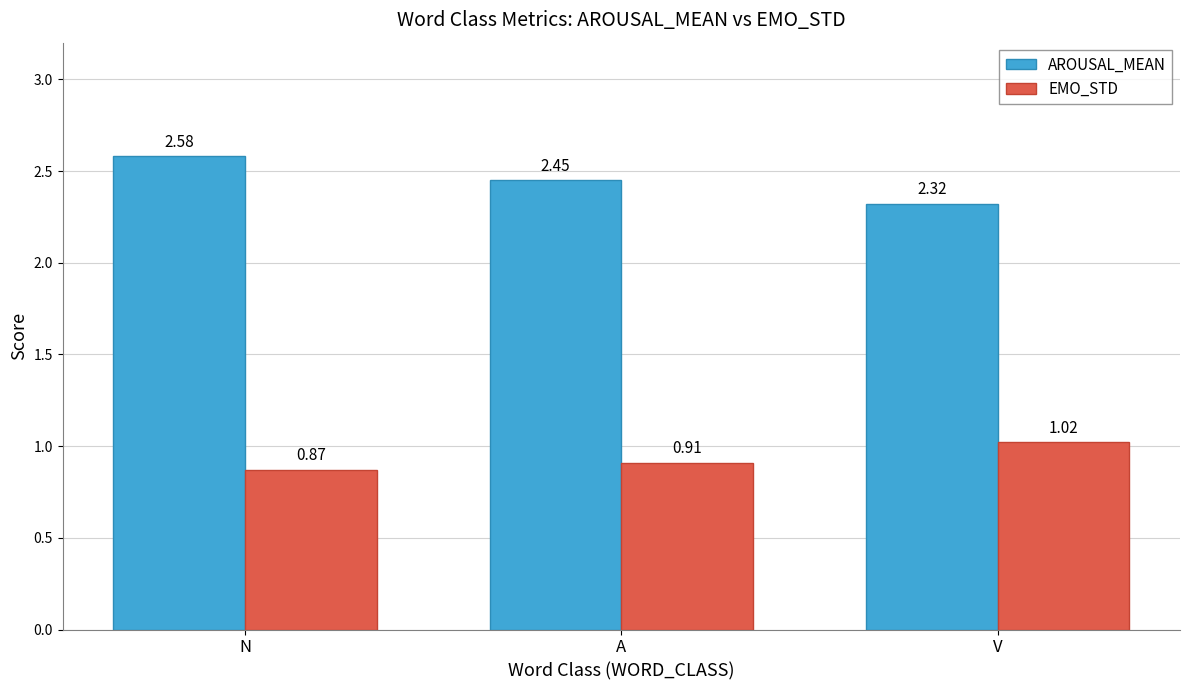

What is the difference between the maximum and minimum values in the AROUSAL_MEAN series?

0.3